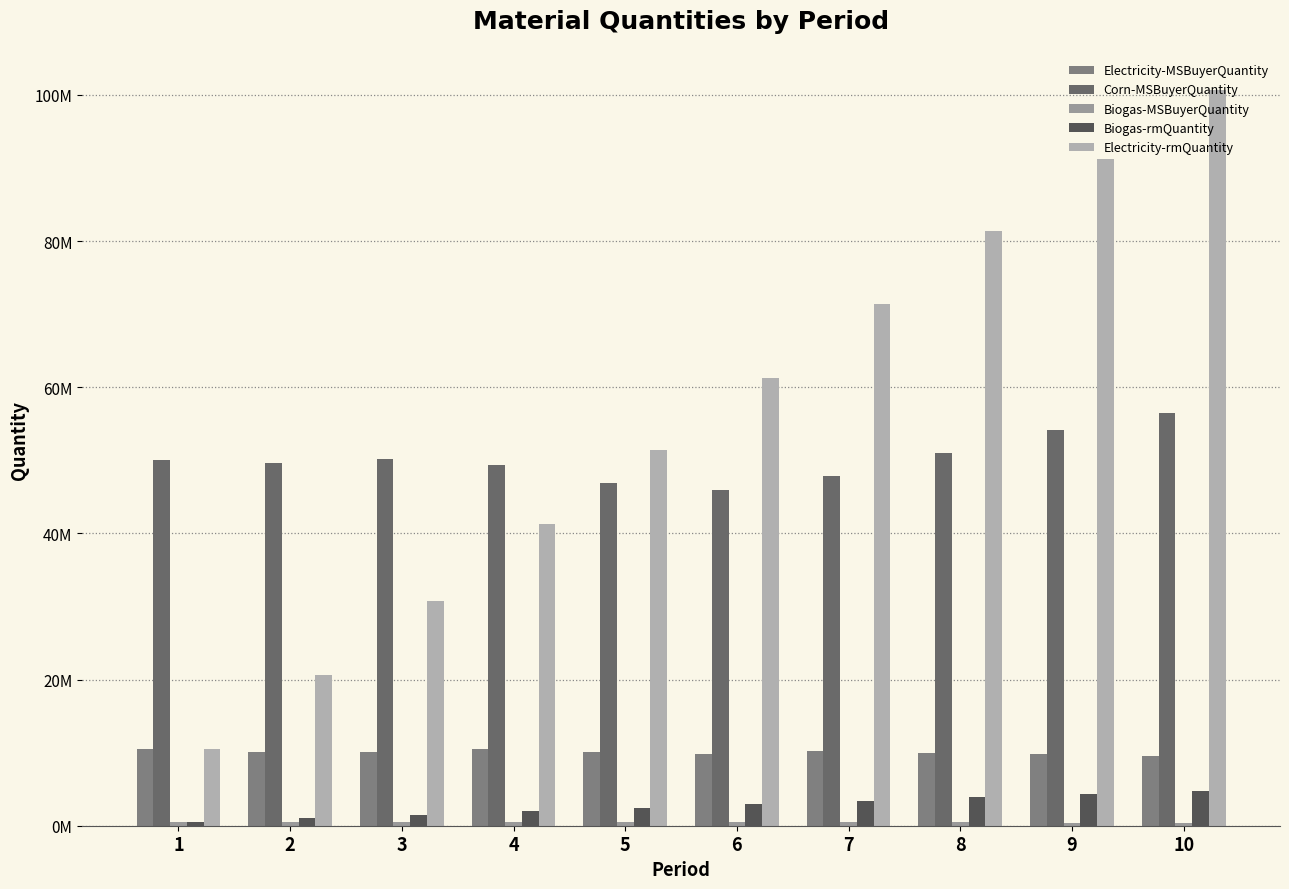

At 7, list the series in order from smallest to largest.

Biogas-MSBuyerQuantity, Biogas-rmQuantity, Electricity-MSBuyerQuantity, Corn-MSBuyerQuantity, Electricity-rmQuantity